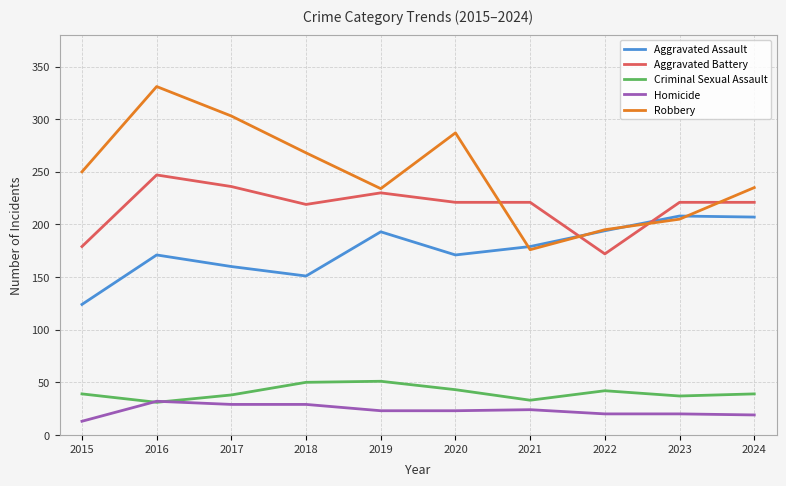

Is it true that Homicide equals 29 at 2017?

True